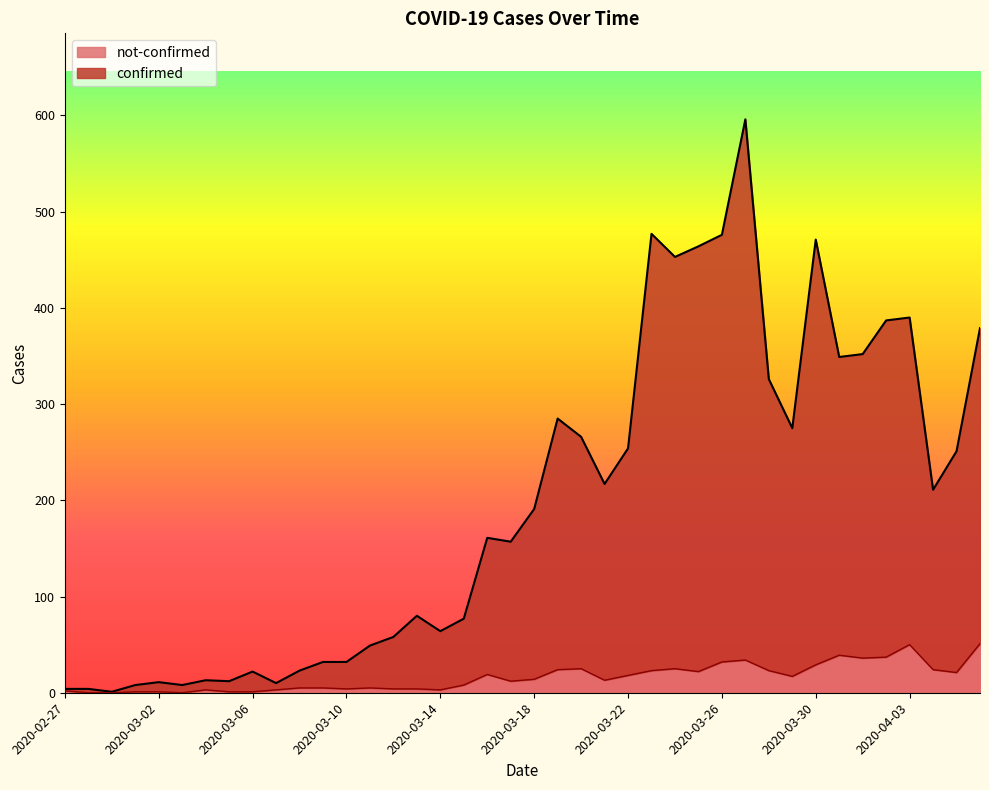

What value does the not-confirmed series have at 2020-03-27?

34